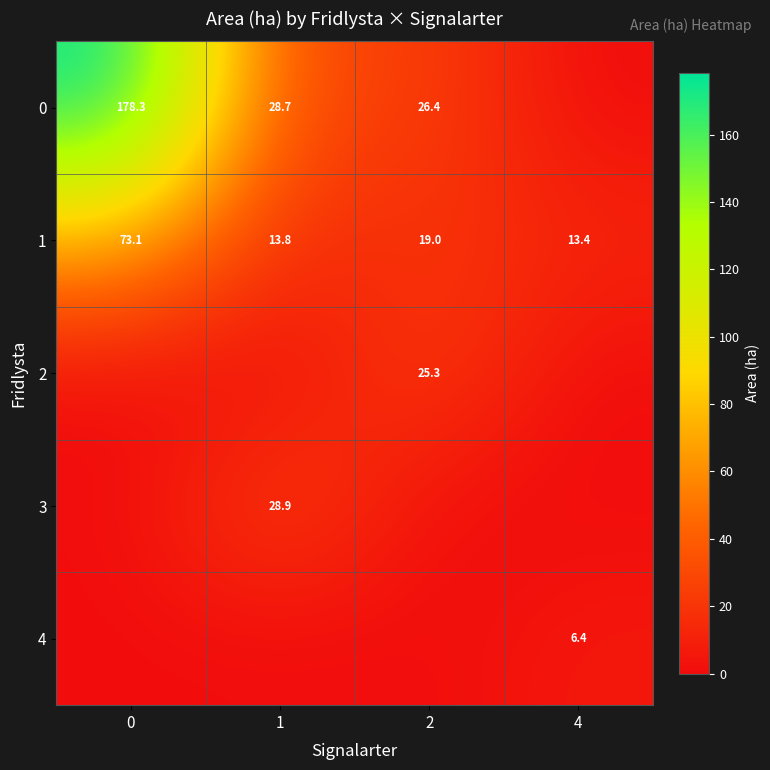

What is the difference between the 1 values at 1 and 2?

5.2